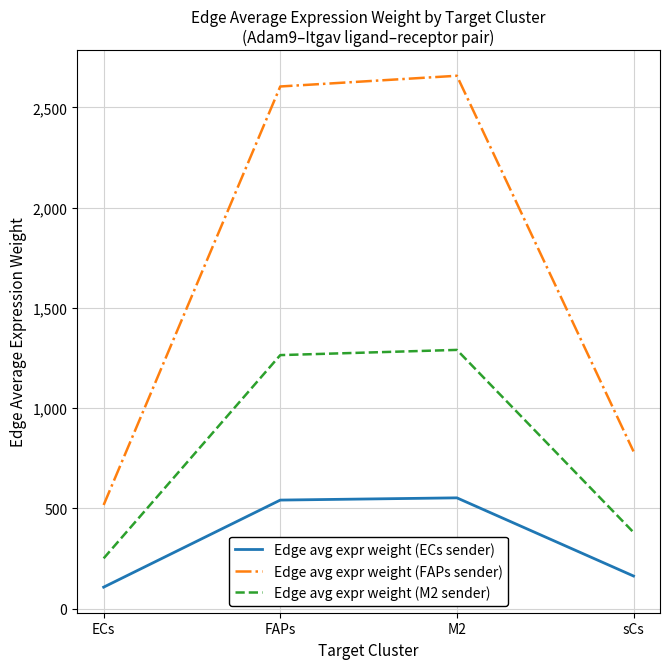

True or false: Edge avg expr weight (FAPs sender) has a value of 2603.8 at FAPs.

True